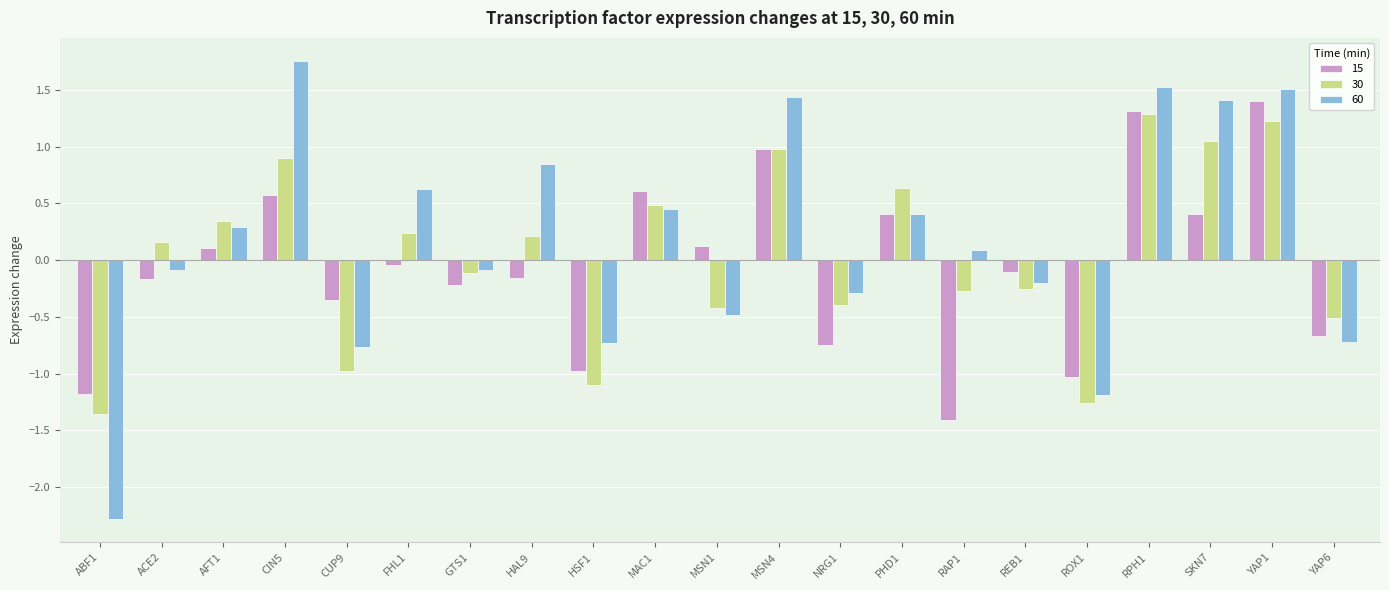

How many values in 30 are above zero?

11